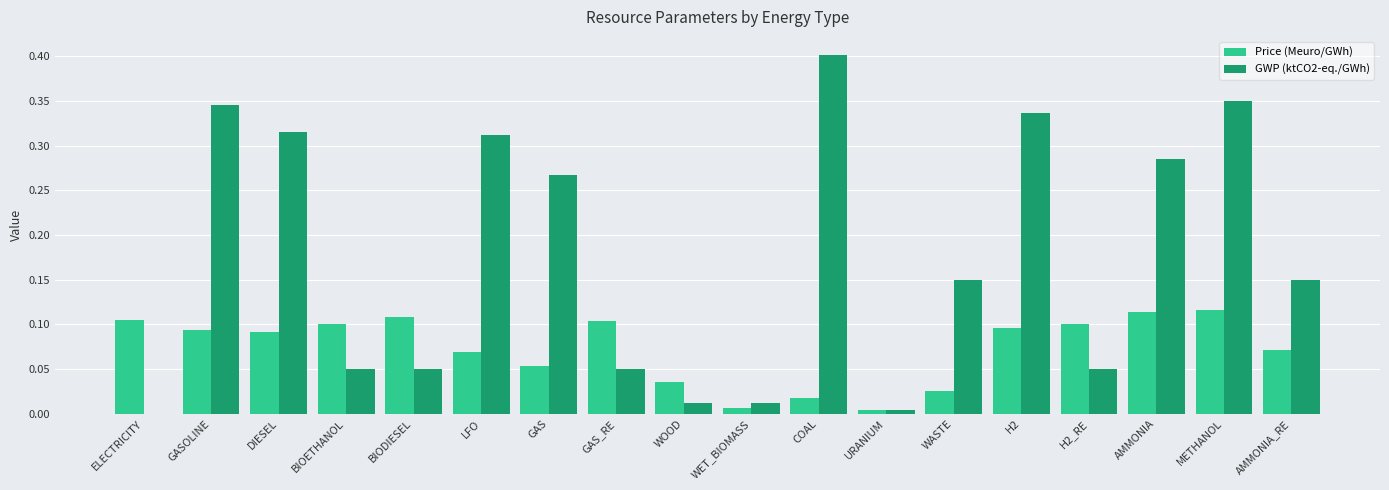

What is the sum of all Price (Meuro/GWh) values?

1.3